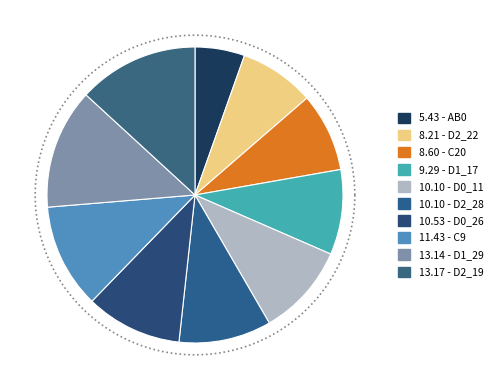

Which has a higher value, D0_11 or C20?

D0_11